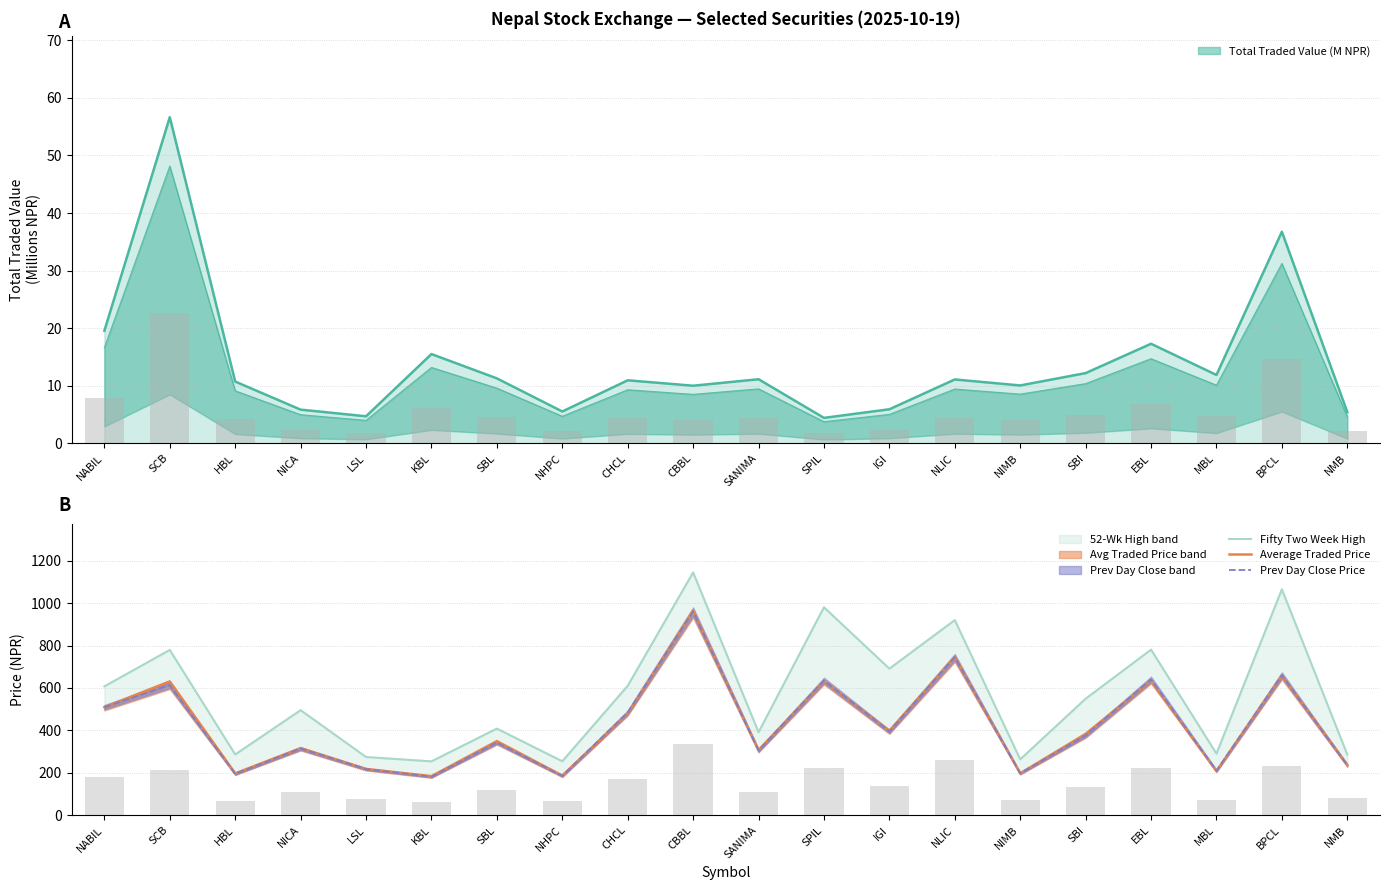

Rank the series at LSL from highest to lowest value.

Fifty Two Week High, Average Traded Price, Prev Day Close Price